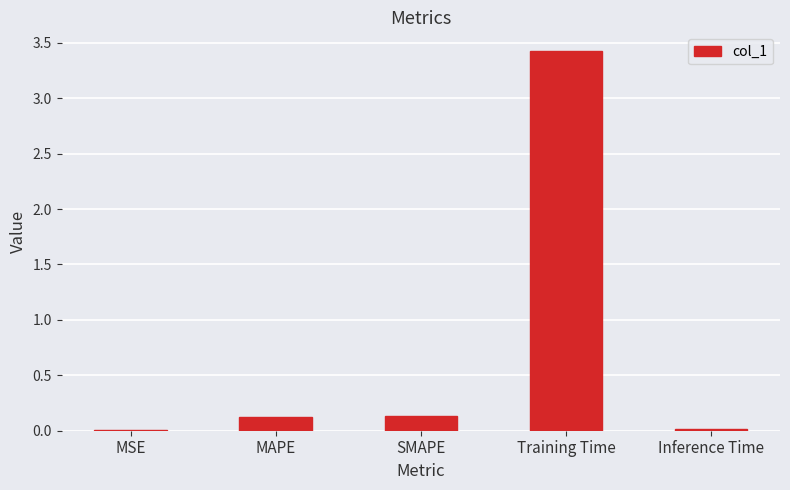

What is the greatest value displayed?

3.4